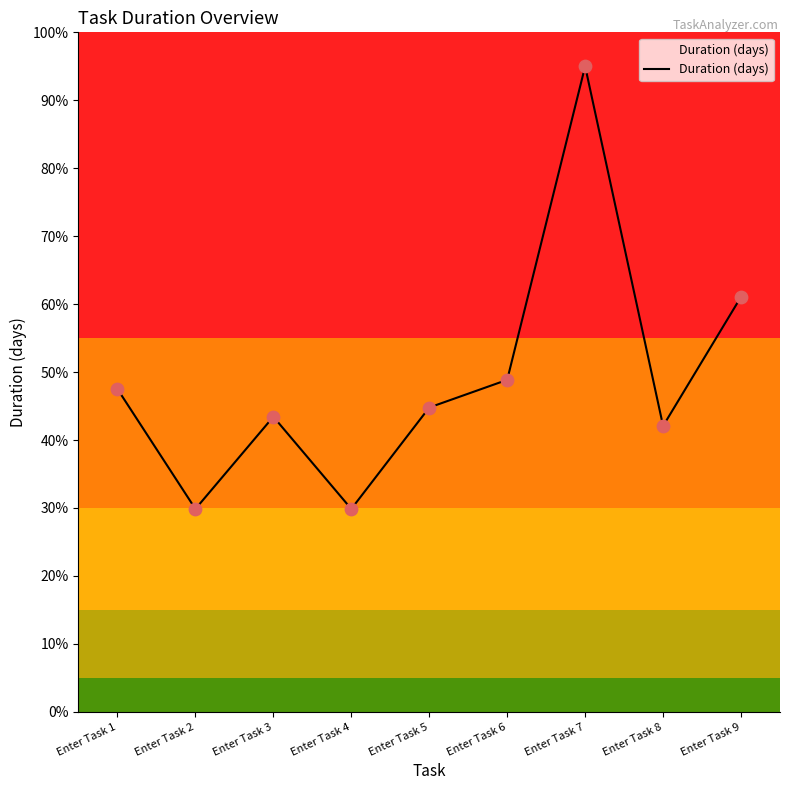

Between Enter Task 3 and Enter Task 4, which is larger?

Enter Task 3